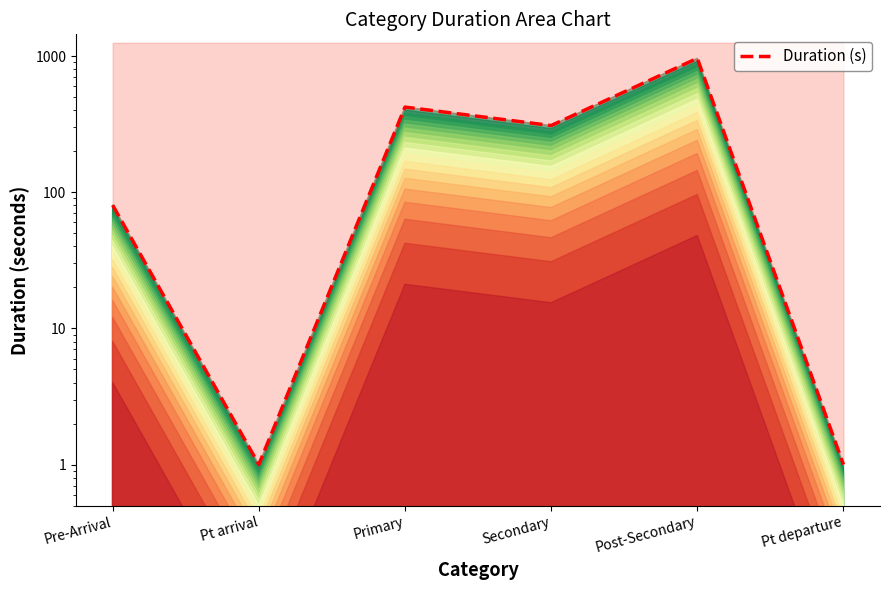

Reading left to right, extract all data points from this chart.

80.4	1.0	421.8	308.7	962.3	1.0